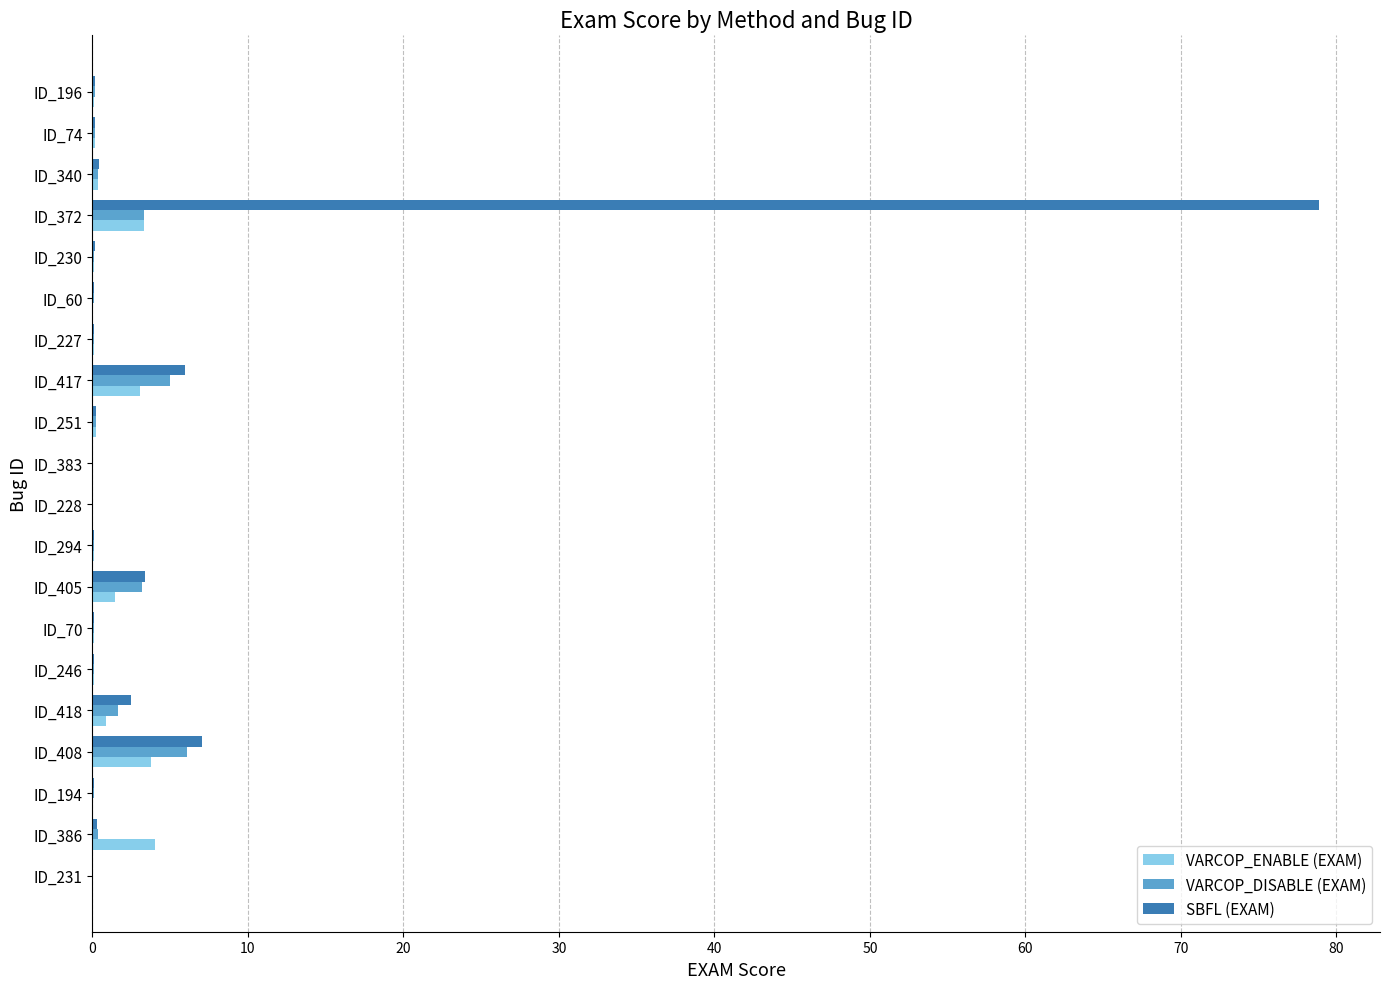

True or false: VARCOP_ENABLE (EXAM) has a value of 0.0 at ID_383.

True